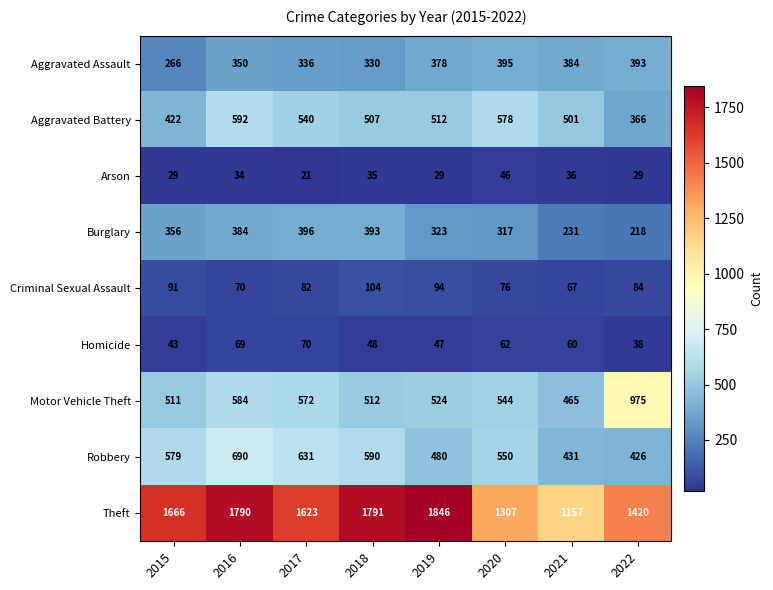

Count the number of categories in the chart.

8